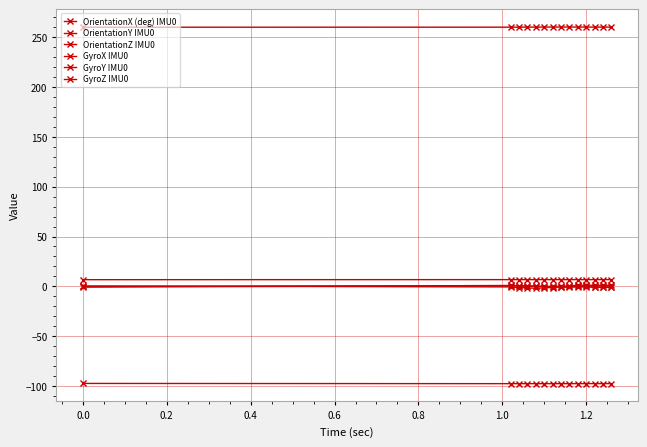

How many lines are shown in the chart?

6